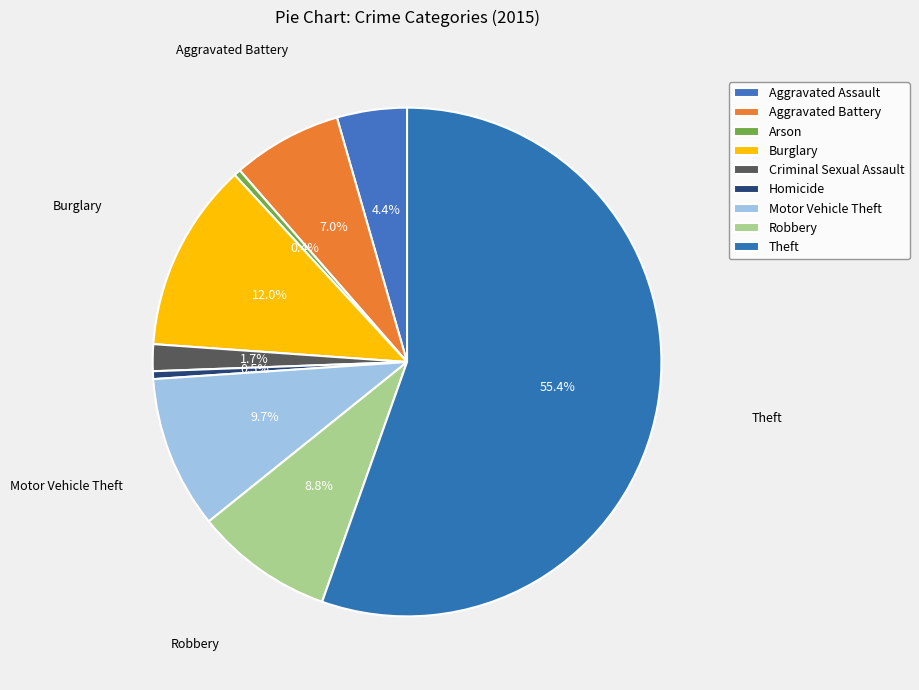

Count the number of slices in the pie.

9